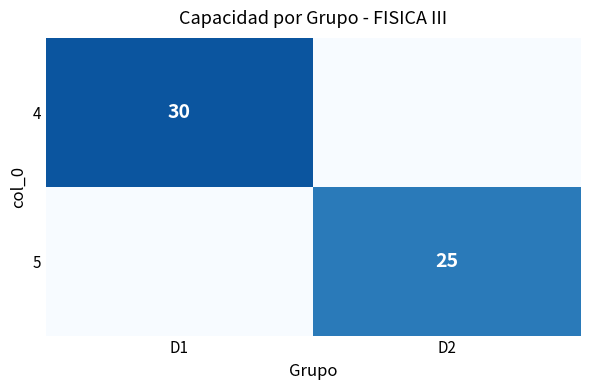

The 4 series shows 9 at D1. True or false?

False